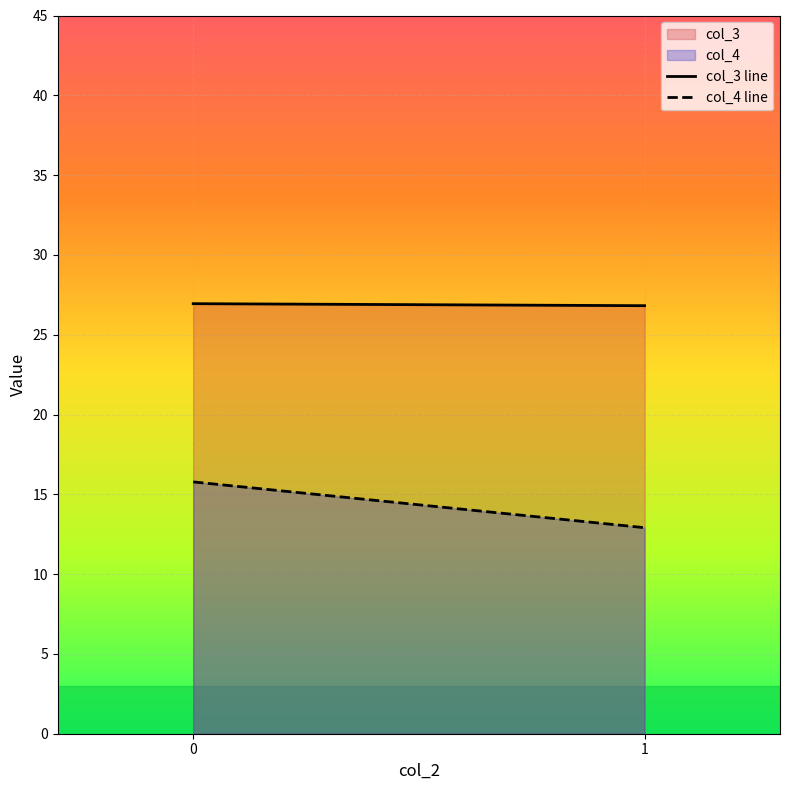

What is the value of the col_3 line point at the 1st from the left?

26.9